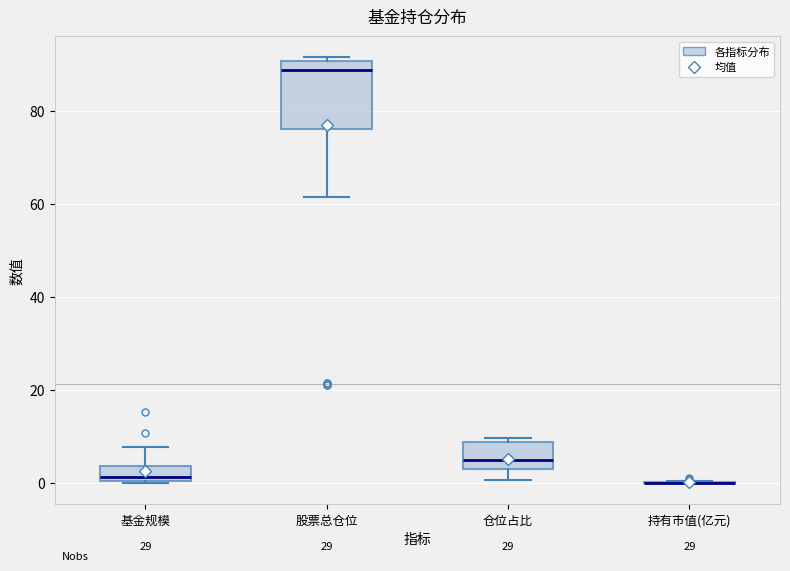

Reading left to right, read every box against the y-axis: the position of its median line, the range the box covers, and the ends of its whiskers. The values are not printed on the chart, so give them approximately, as read against the axis.

基金规模: median 2, box 0 to 4, whiskers 0 to 8
股票总仓位: median 88, box 76 to 90, whiskers 62 to 92
仓位占比: median 4 (just above the box's lower edge), box 4 to 8, whiskers 0 to 10
持有市值(亿元): box collapsed to a line at 0, whiskers 0 to 0